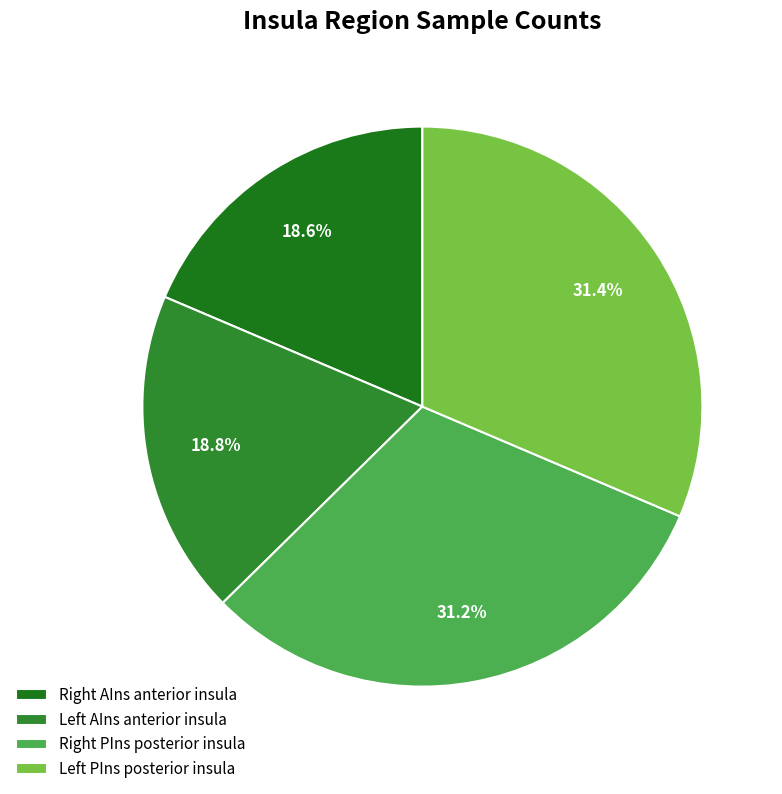

To the nearest percent, what is the difference between the largest and smallest slice percentages?

13%